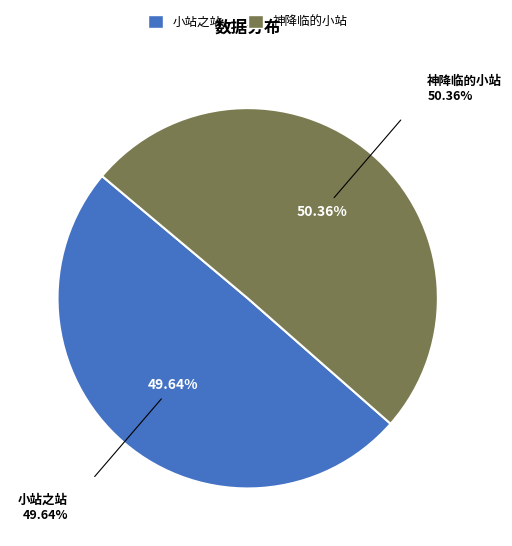

Is it true that 神降临的小站 is 42% of the pie?

False